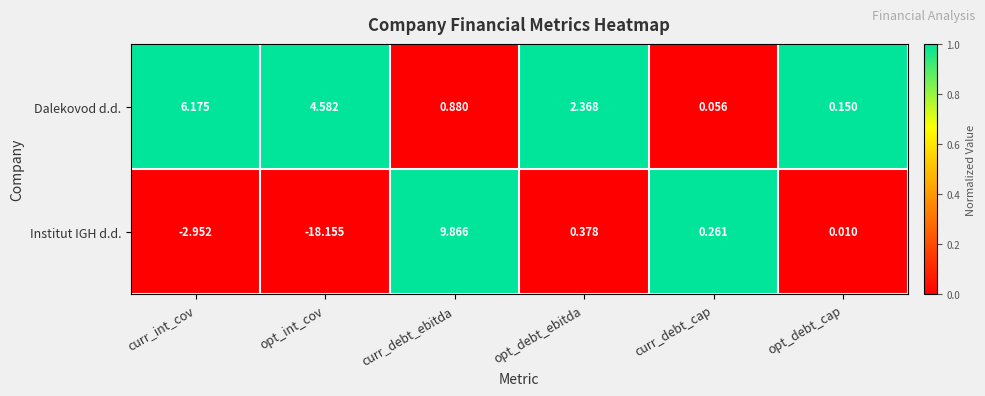

Rank the series by their average value, from lowest to highest.

Institut IGH d.d., Dalekovod d.d.